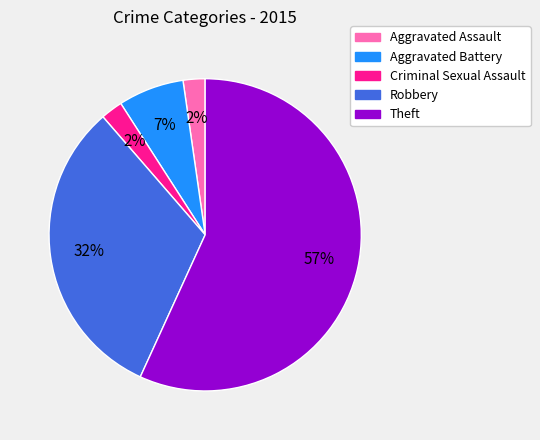

Is it true that Theft is 67% of the pie?

False